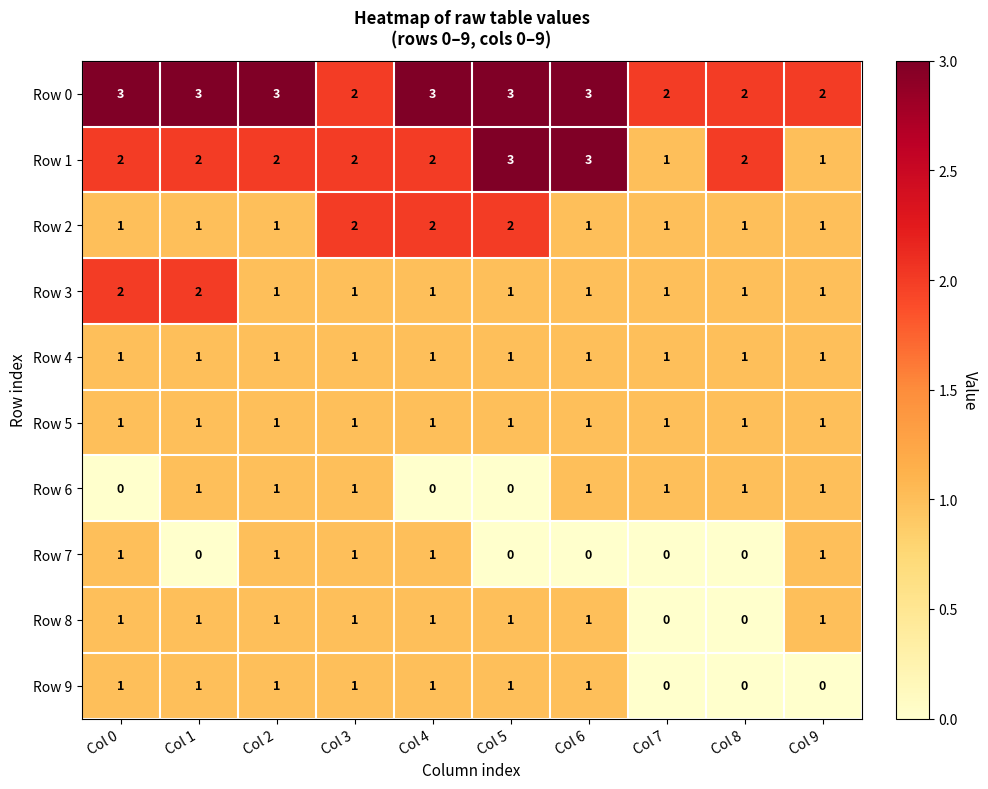

The Row 7 series shows 0 at Col 8. True or false?

True